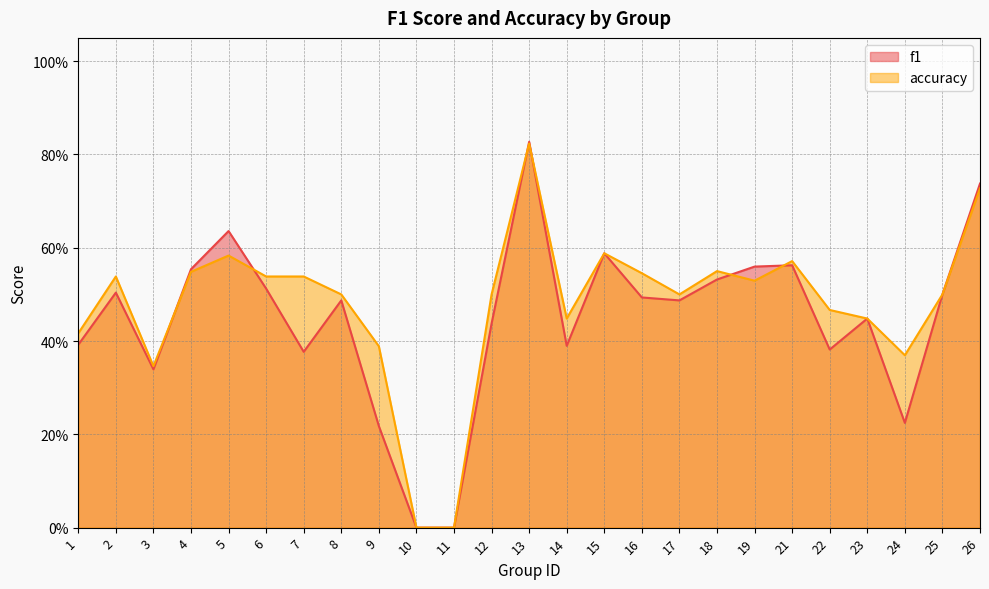

True or false: f1 and accuracy intersect in this chart.

True